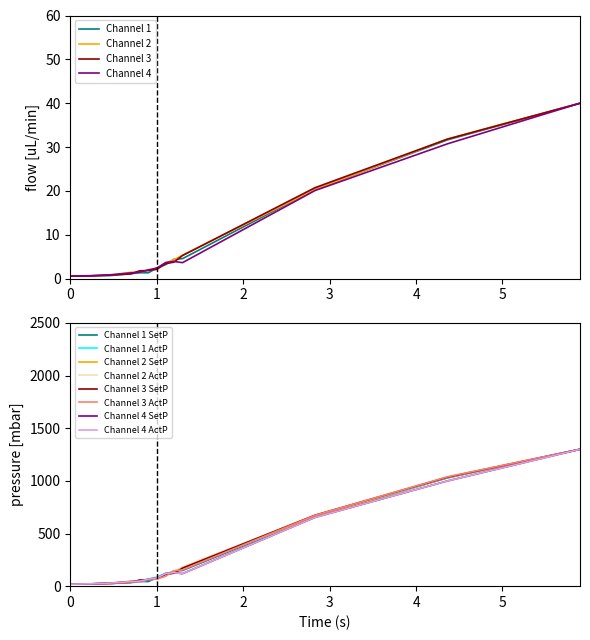

Rank the series by their maximum value, from lowest to highest.

Channel 1, Channel 3, Channel 4, Channel 2